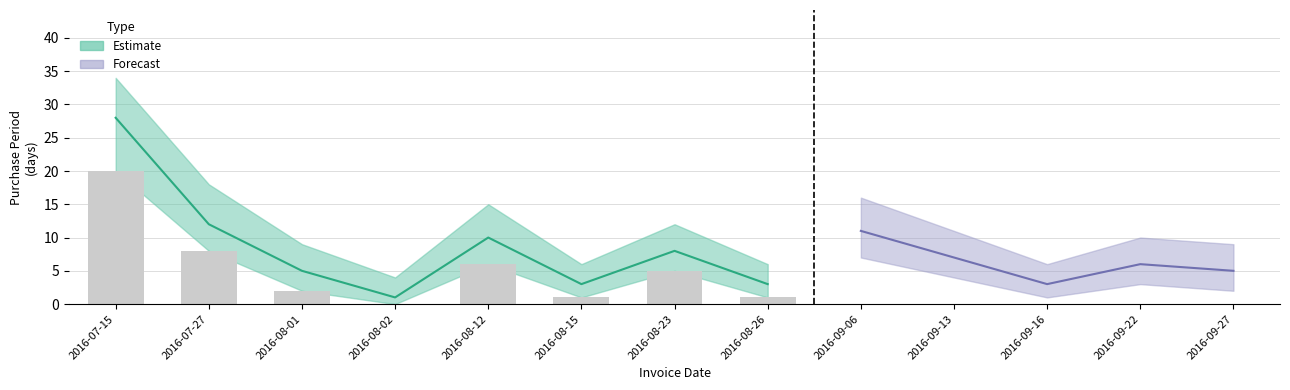

What is the ratio of the value at 2016-09-22 to the value at 2016-09-16?

2.0